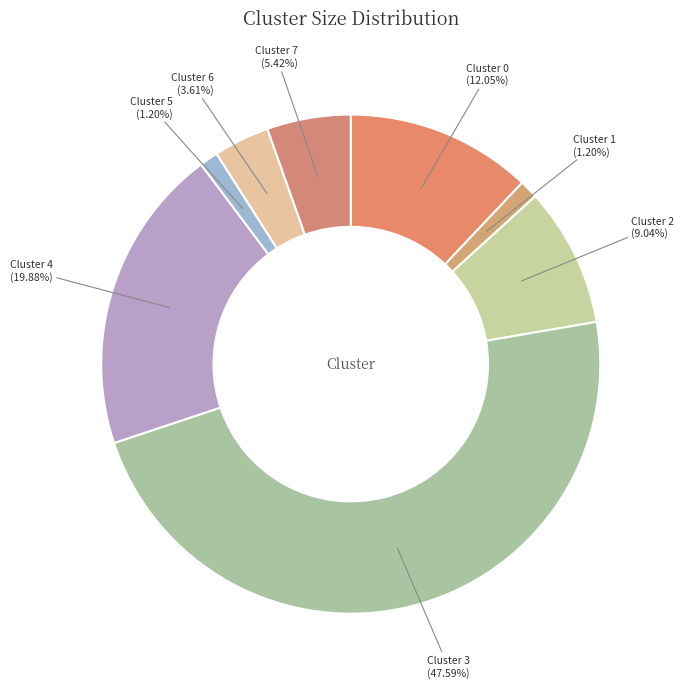

Is there a majority slice in this chart?

No